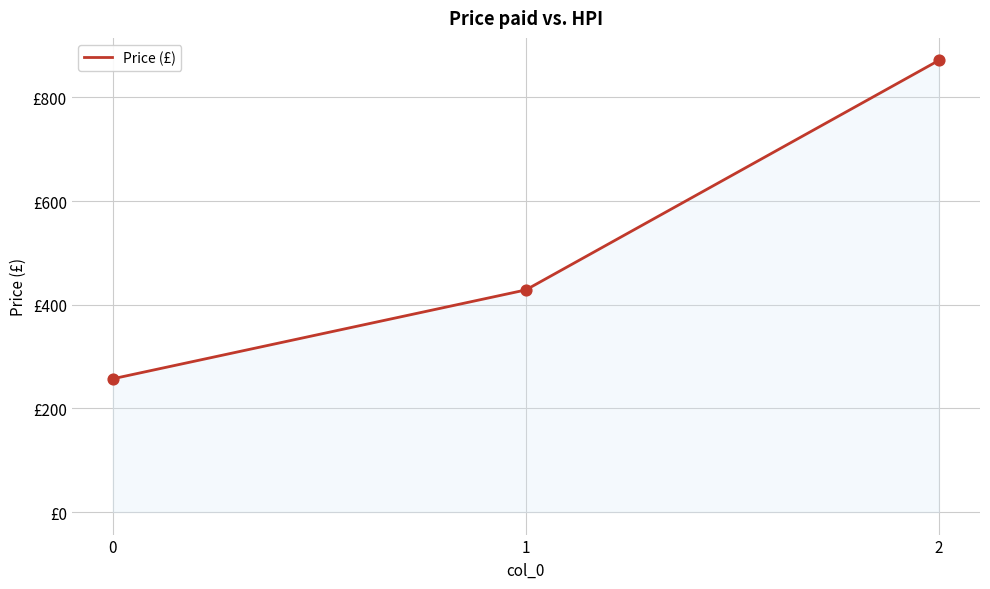

What is the change in value from 1 to 2?

+442.9